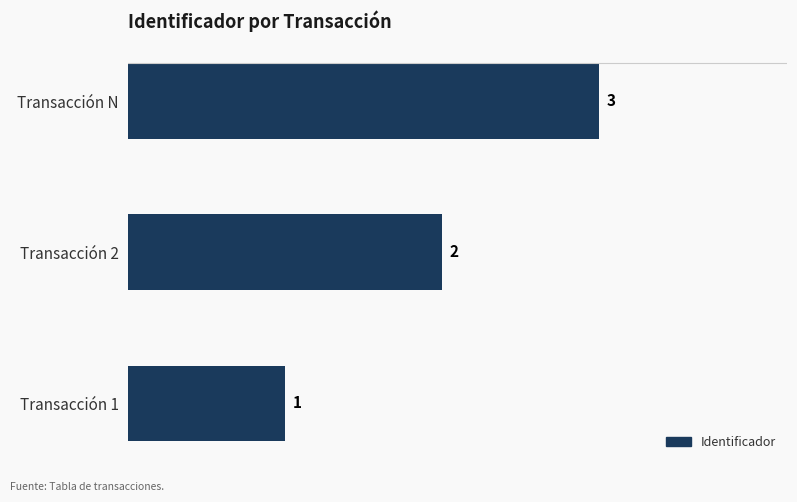

Where is the data nearest to the value 2?

Transacción 2